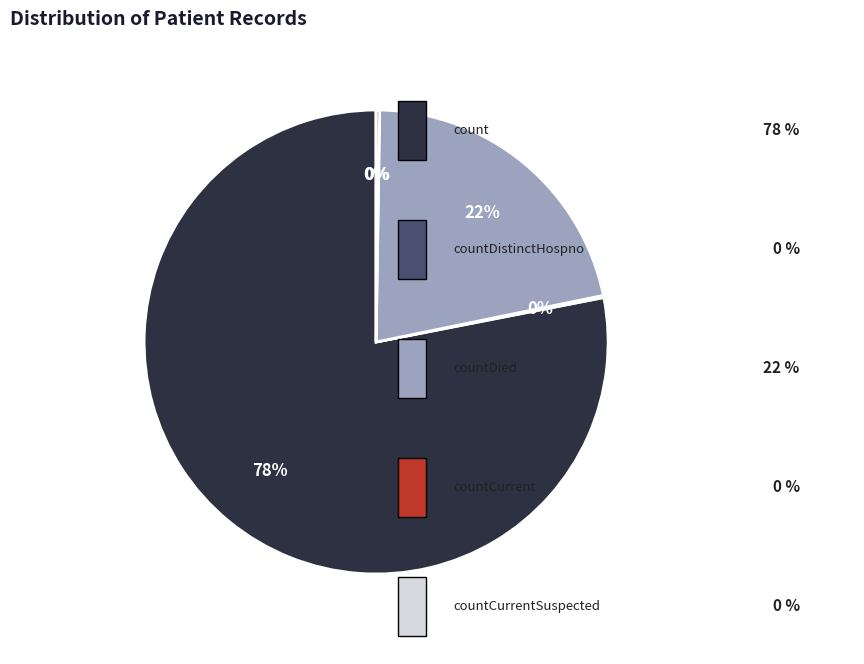

Which slice is the smallest?

countCurrentSuspected